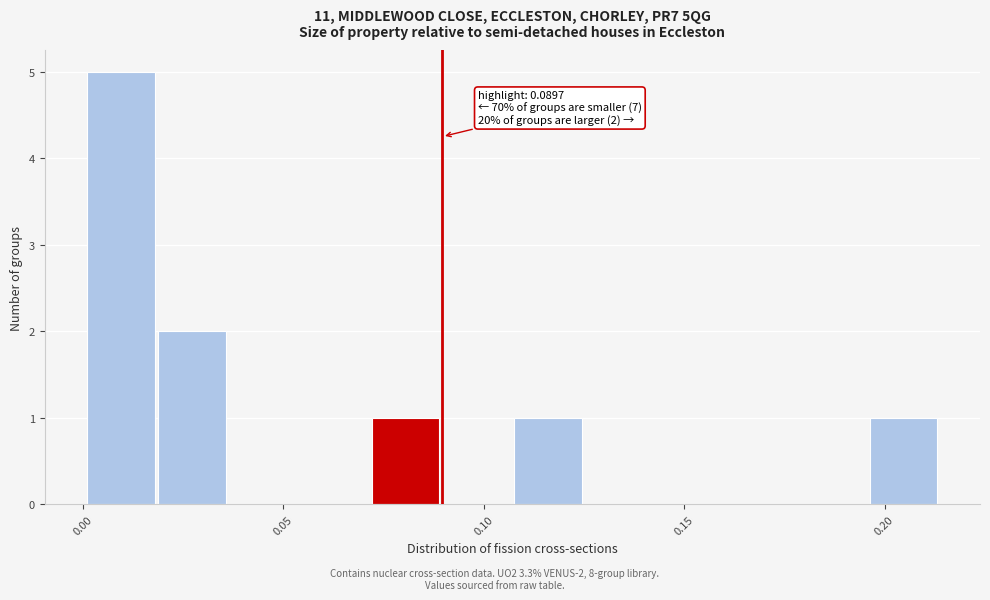

Read against the x-axis, roughly where is the centre of the tallest bar?

0.010